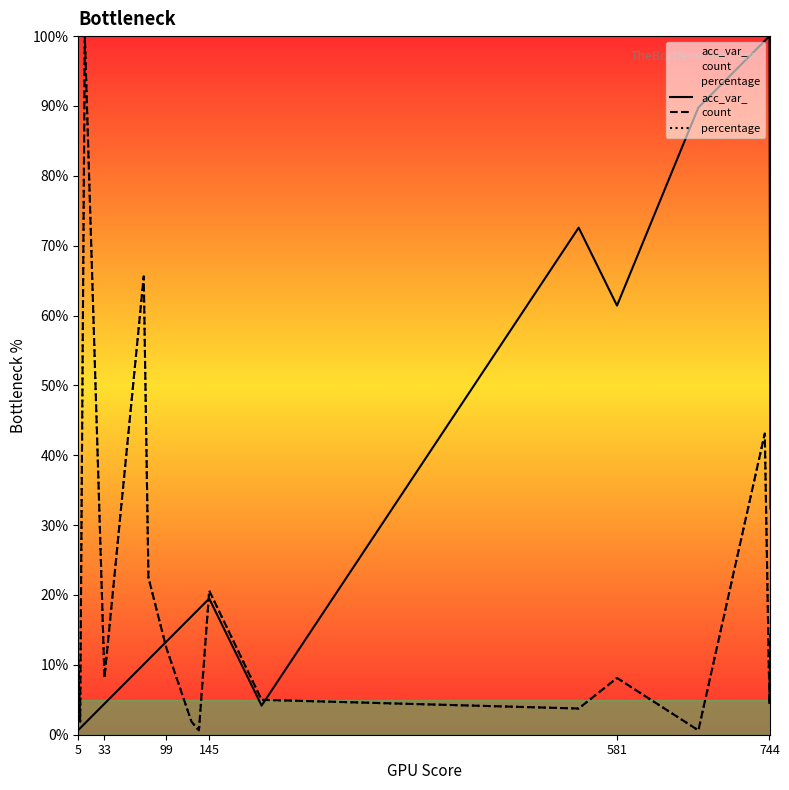

Which series has the widest spread of values?

percentage